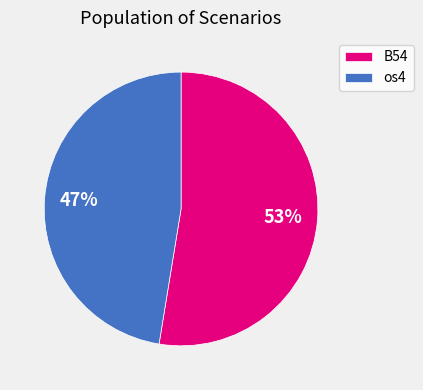

Which category has the biggest portion of the pie?

B54